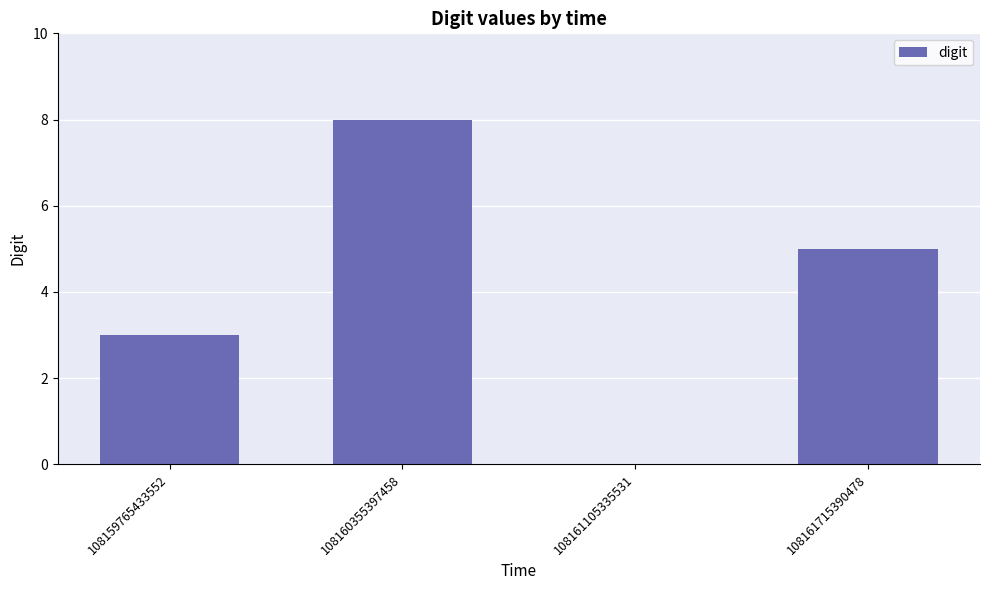

Where does the data first go above 5?

108160355397458